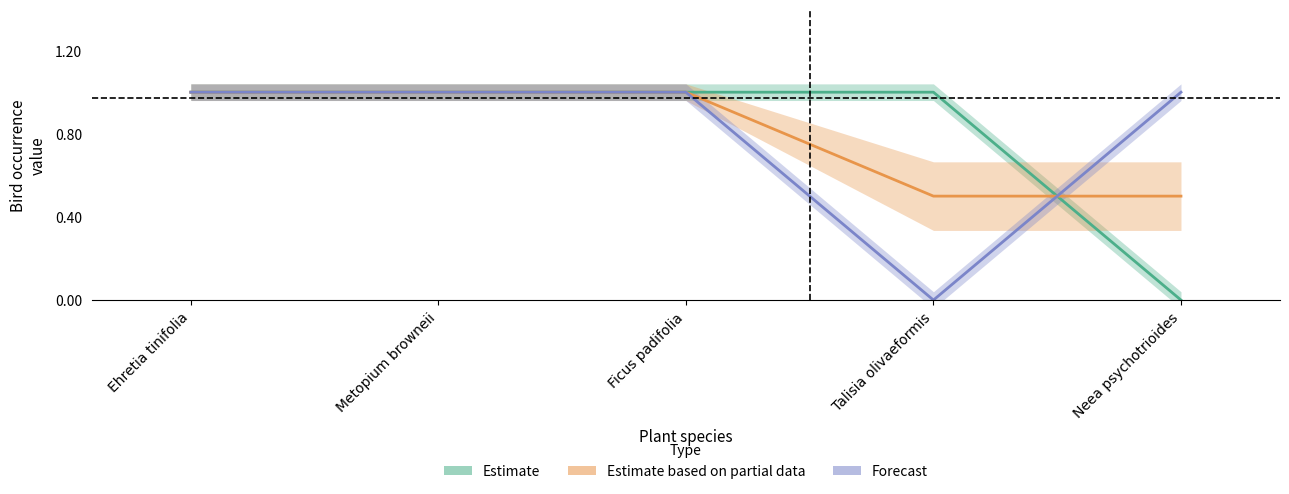

Between which two adjacent categories do Estimate based on partial data and Forecast first intersect?

Talisia olivaeformis and Neea psychotrioides